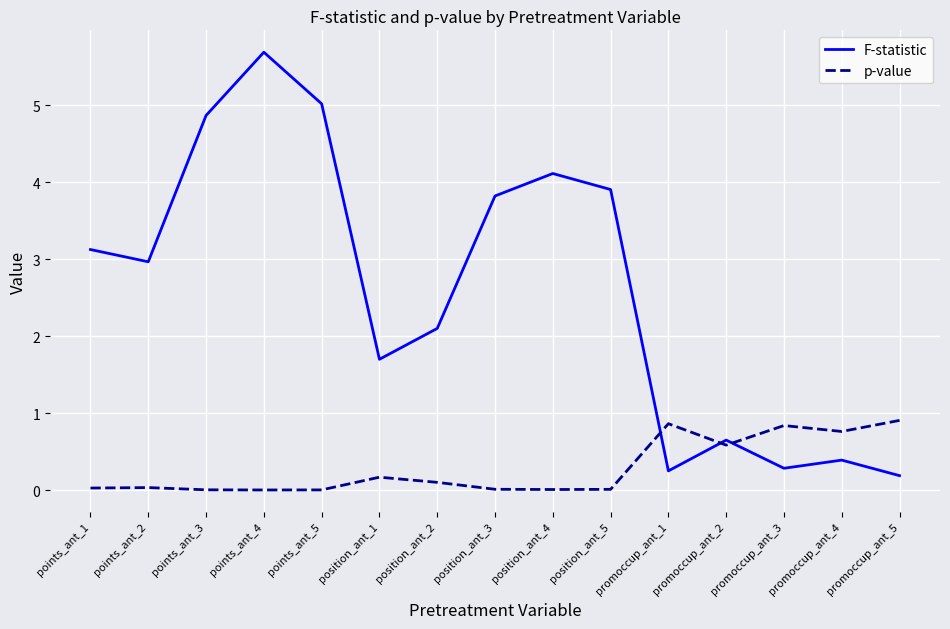

Is the value of p-value at position_ant_5 greater than the value of F-statistic at position_ant_3?

No